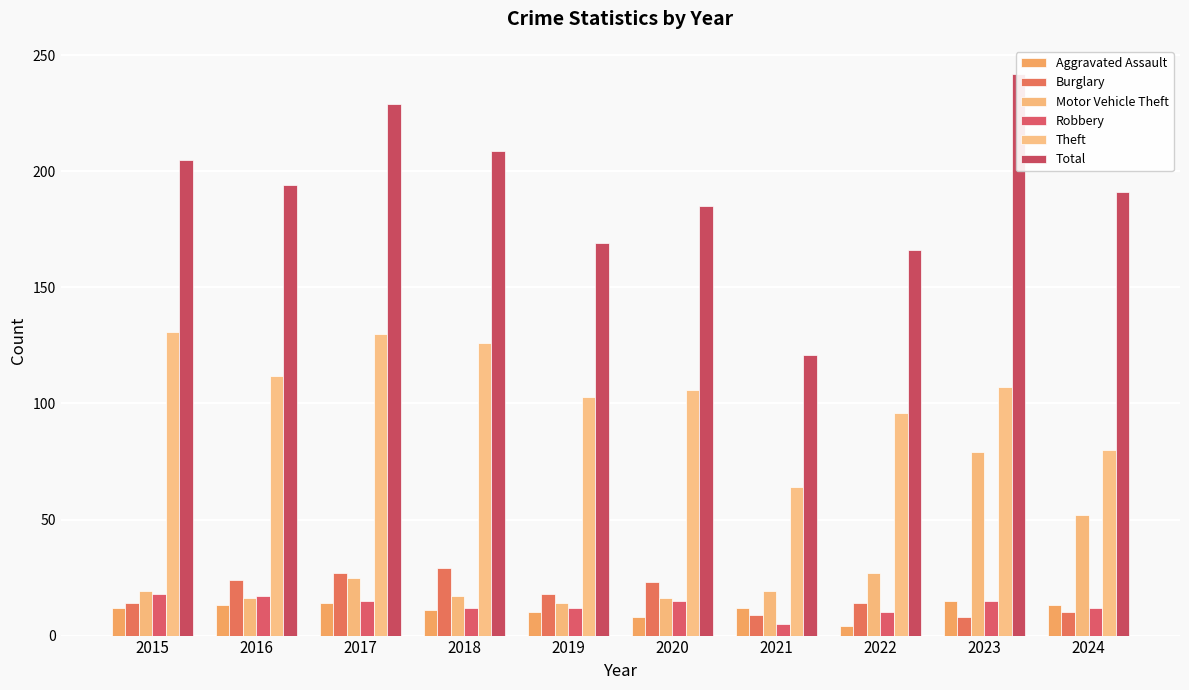

At 2015, list the series in order from largest to smallest.

Total, Theft, Motor Vehicle Theft, Robbery, Burglary, Aggravated Assault